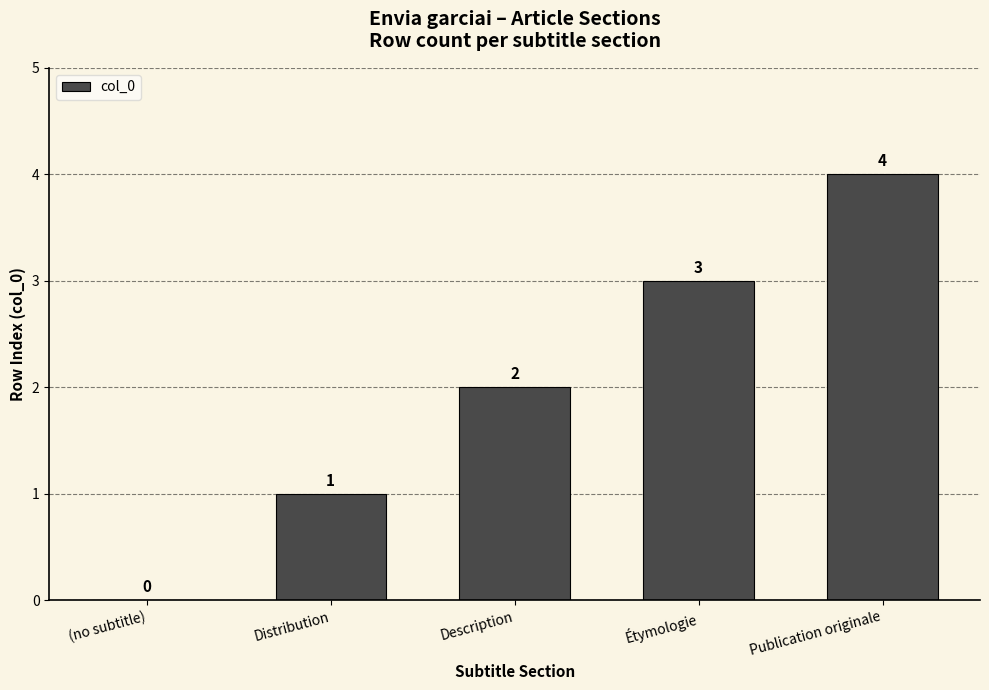

True or false: the data shows 0 at (no subtitle).

True